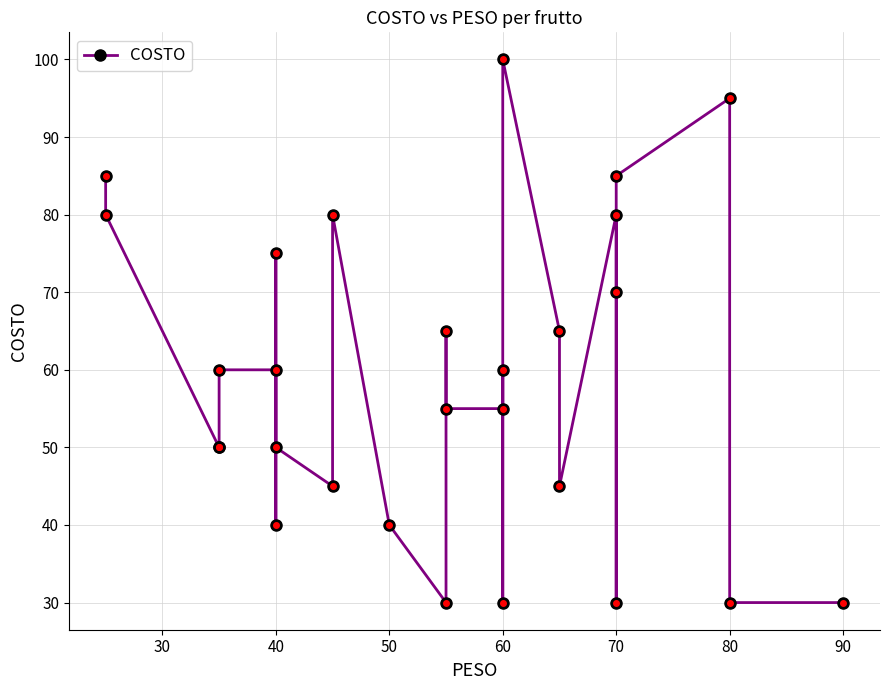

What is the minimum value shown in the chart?

30